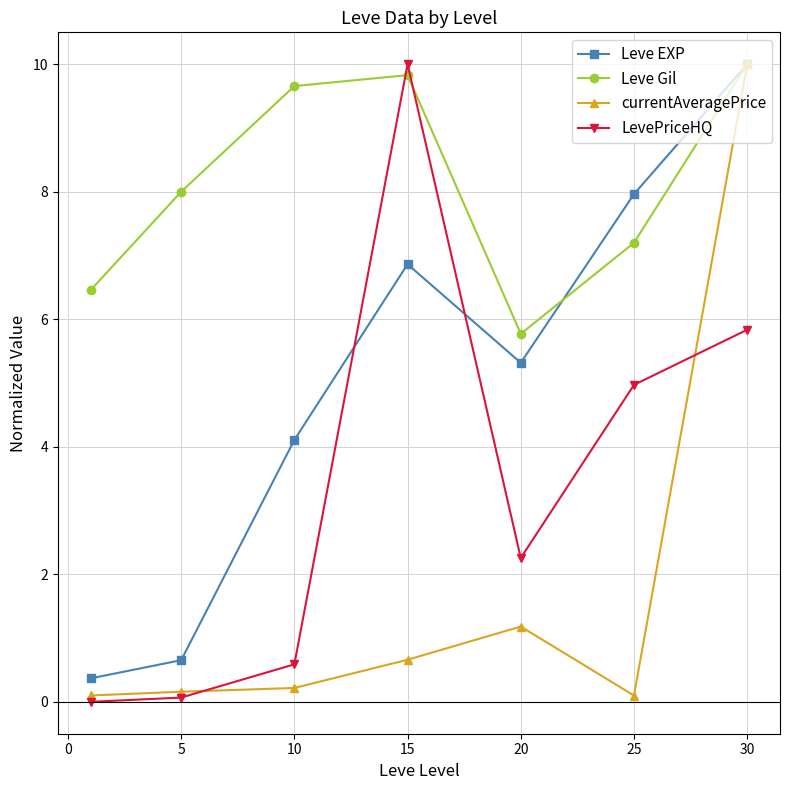

True or false: LevePriceHQ has more than 0 interior local peaks.

True